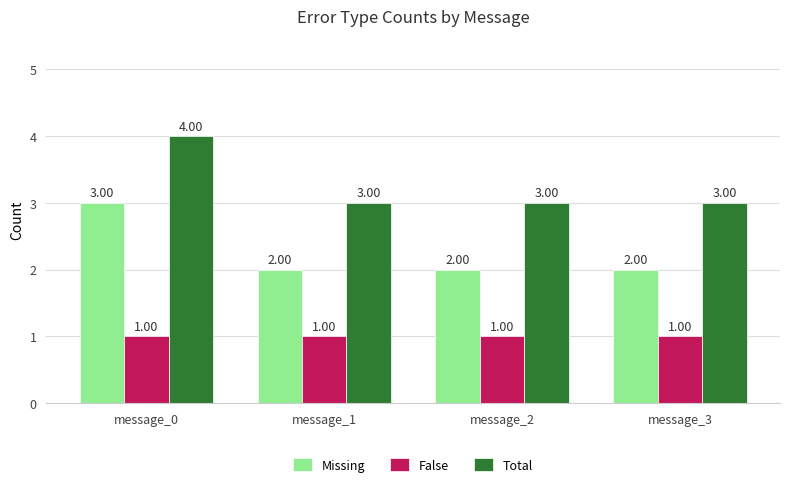

What is the value of the Missing bar at the 2nd from the left?

2